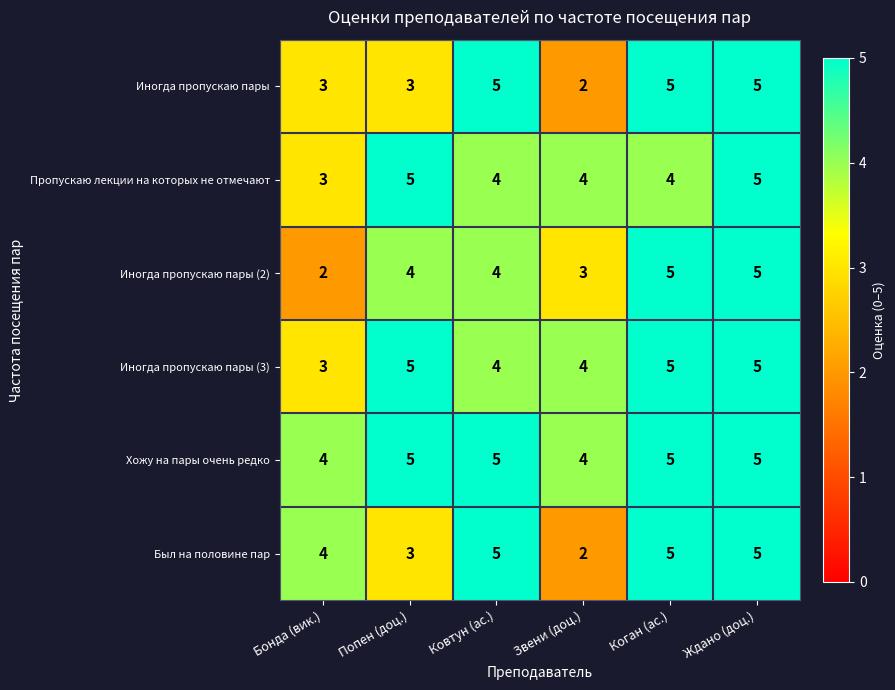

What is the maximum value shown in the chart?

5